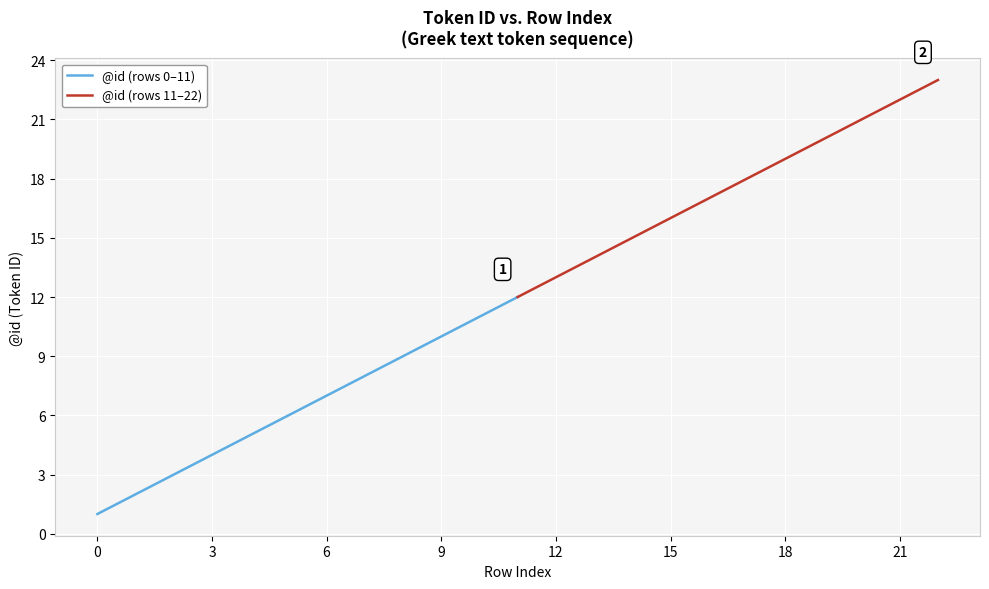

Reading right to left, what are all the values shown in this chart?

@id (rows 0–11): 12	11	10	9	8	7	6	5	4	3	2	1
@id (rows 11–22): 23	22	21	20	19	18	17	16	15	14	13	12